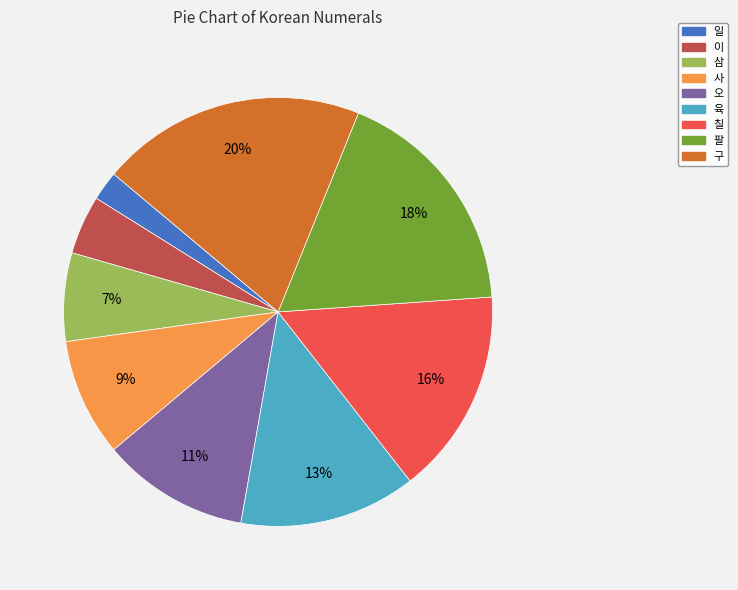

What is the largest slice in the pie chart?

구